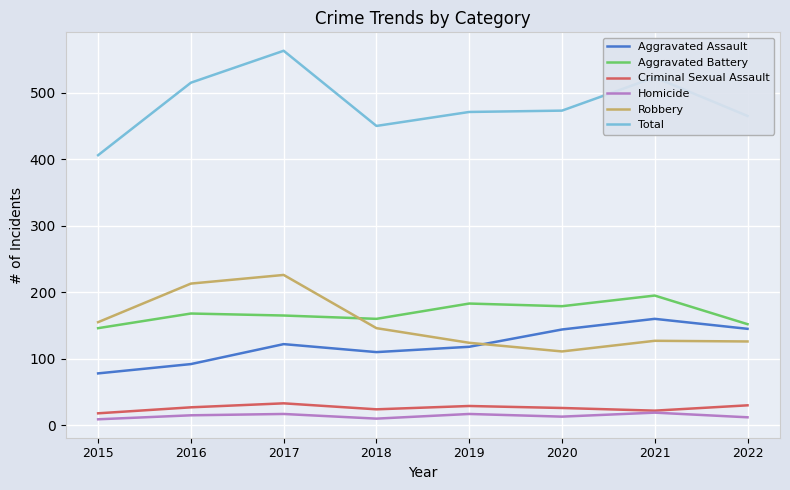

Between 2021 and 2022, which series saw the biggest shift?

Total